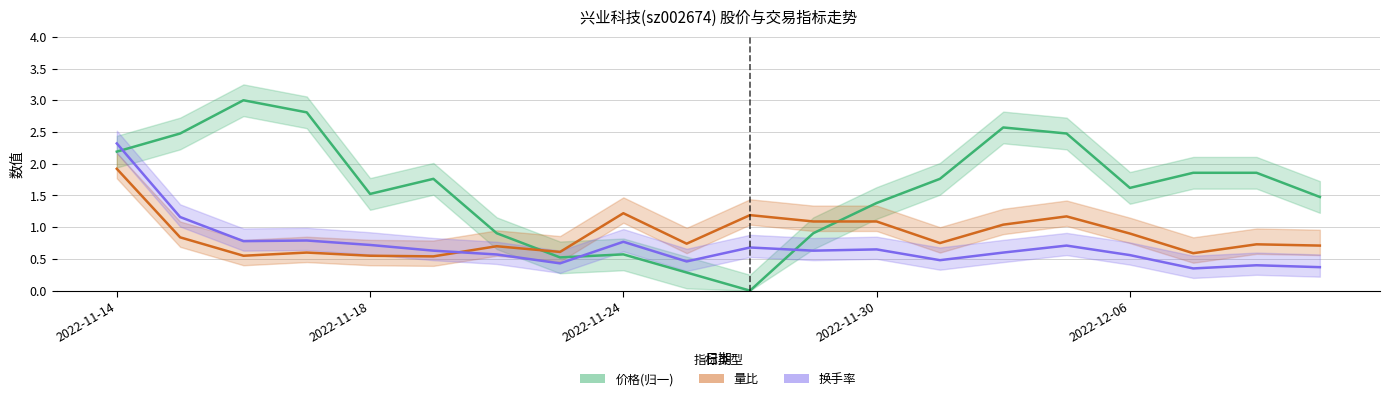

What is the difference between the second highest and second lowest values in the 价格 series?

2.5